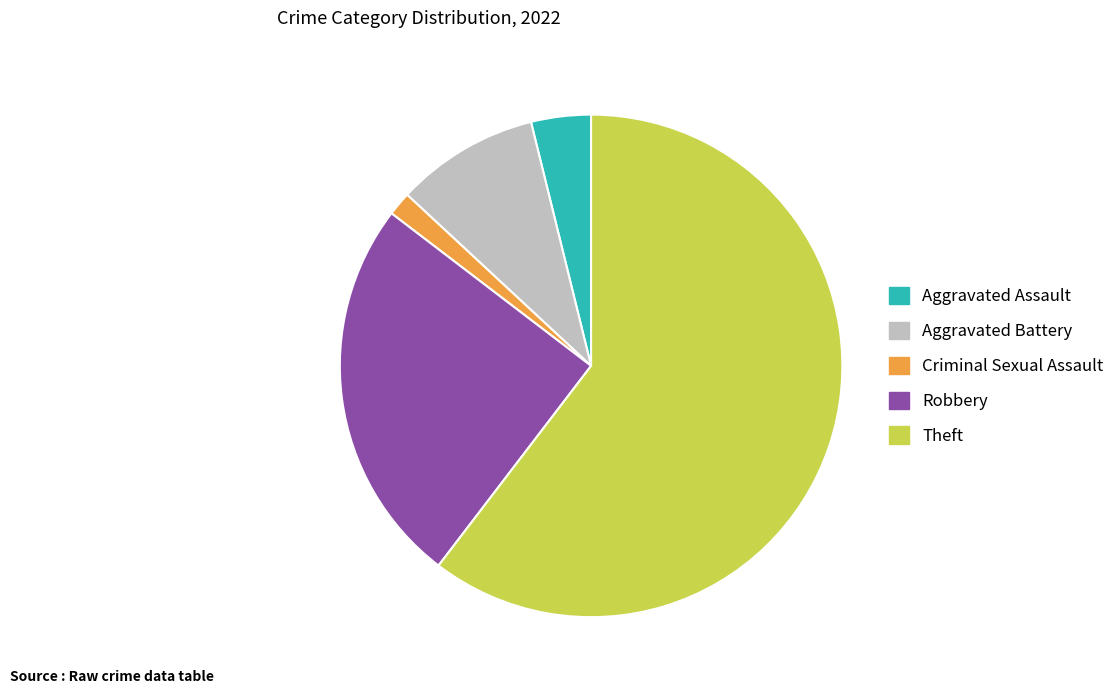

The Aggravated Battery slice represents 9% of the pie. True or false?

True